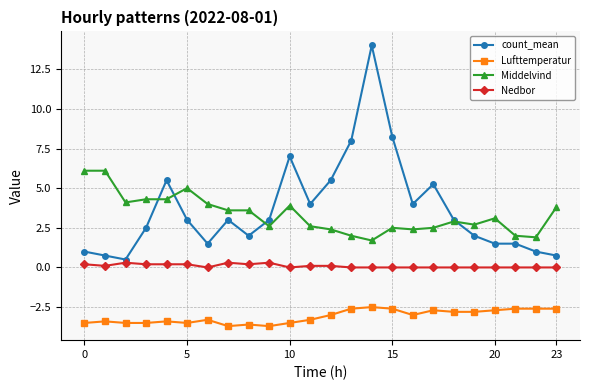

At how many categories does at least one series exceed -1?

24